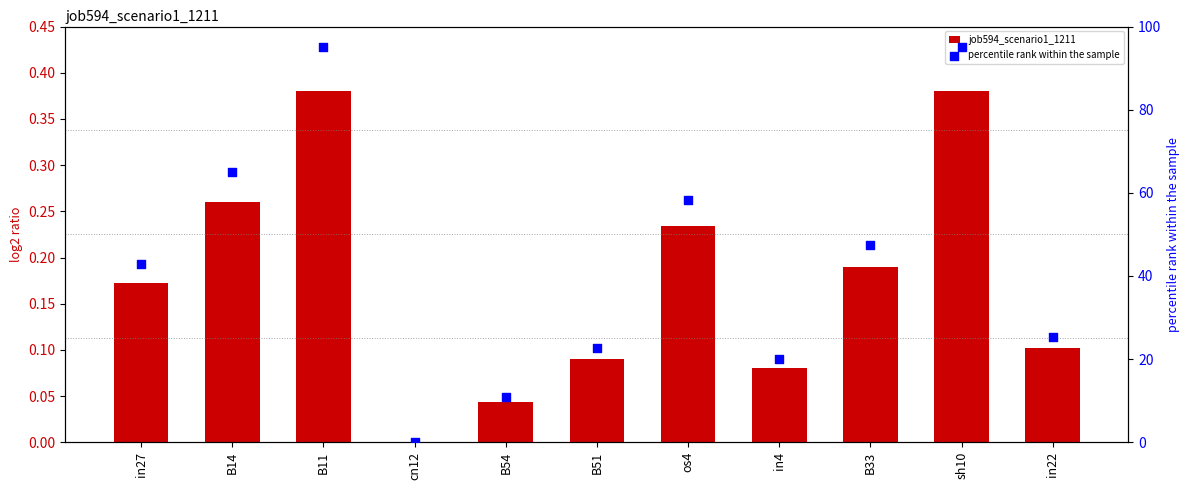

Which series contains the highest Y value?

percentile rank within the sample